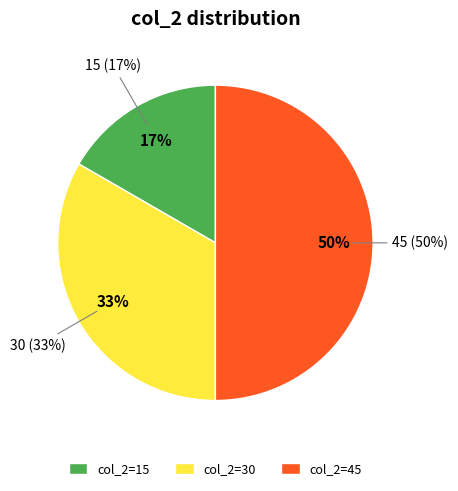

What is the change in value from col_1=21, col_2=30 to col_1=21, col_2=45?

+15